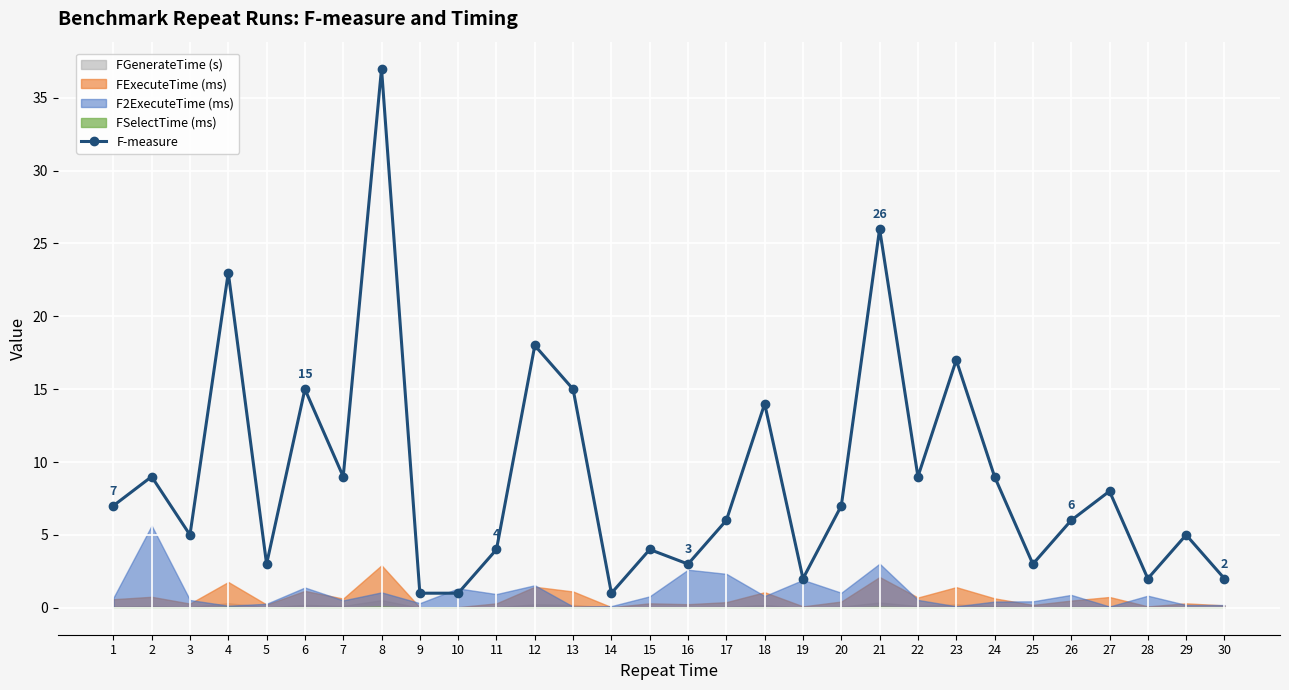

Reading left to right, list all the values displayed in this chart.

1=7	2=9	3=5	4=23	5=3	6=15	7=9	8=37	9=1	10=1	11=4	12=18	13=15	14=1	15=4	16=3	17=6	18=14	19=2	20=7	21=26	22=9	23=17	24=9	25=3	26=6	27=8	28=2	29=5	30=2